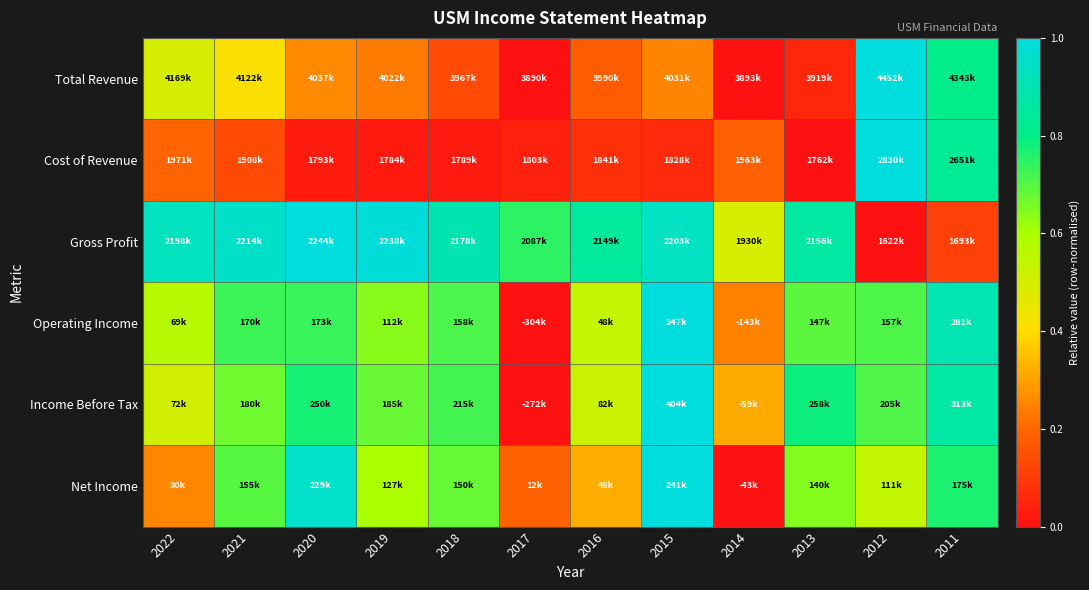

What is the total value across all series at 2017?

1.0